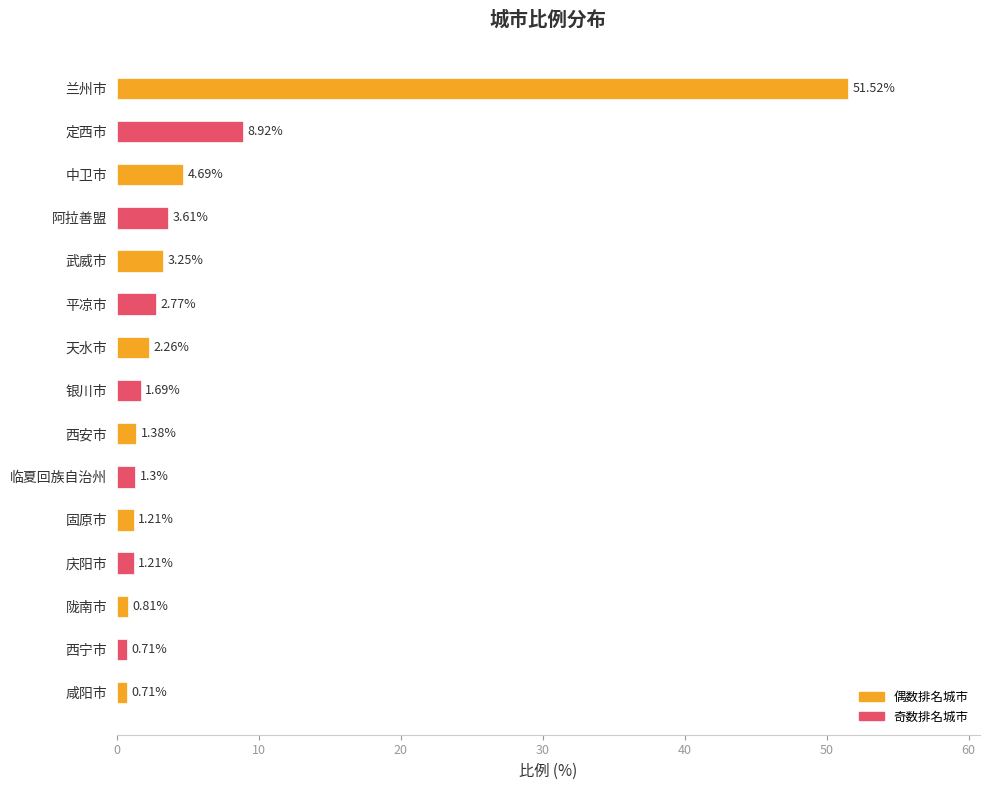

What is the average value?

5.7